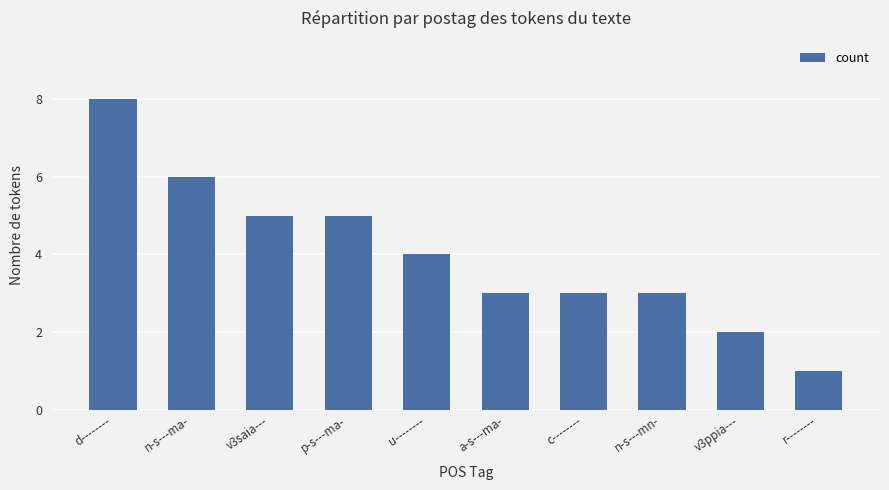

What is the change in value from c-------- to r--------?

-2